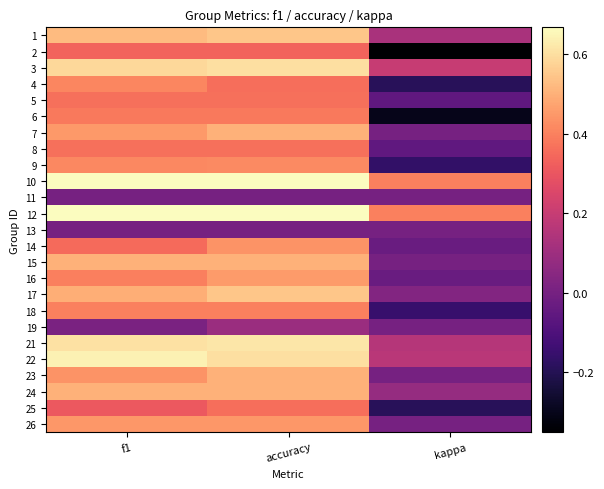

Reading left to right, transcribe all the data shown in this chart.

1: f1=0.5	accuracy=0.5	kappa=0.1
2: f1=0.3	accuracy=0.3	kappa=-0.3
3: f1=0.6	accuracy=0.6	kappa=0.2
4: f1=0.4	accuracy=0.4	kappa=-0.2
5: f1=0.4	accuracy=0.4	kappa=-0.1
6: f1=0.4	accuracy=0.4	kappa=-0.3
7: f1=0.5	accuracy=0.5	kappa=0.0
8: f1=0.4	accuracy=0.4	kappa=-0.1
9: f1=0.4	accuracy=0.4	kappa=-0.2
10: f1=0.7	accuracy=0.7	kappa=0.4
11: f1=0.0	accuracy=0.0	kappa=0.0
12: f1=0.7	accuracy=0.7	kappa=0.4
13: f1=0.0	accuracy=0.0	kappa=0.0
14: f1=0.4	accuracy=0.4	kappa=-0.0
15: f1=0.5	accuracy=0.5	kappa=0.0
16: f1=0.4	accuracy=0.5	kappa=-0.0
17: f1=0.5	accuracy=0.5	kappa=0.0
18: f1=0.4	accuracy=0.4	kappa=-0.2
19: f1=0.0	accuracy=0.1	kappa=0.0
21: f1=0.6	accuracy=0.6	kappa=0.2
22: f1=0.6	accuracy=0.6	kappa=0.2
23: f1=0.4	accuracy=0.5	kappa=0.0
24: f1=0.5	accuracy=0.5	kappa=0.1
25: f1=0.3	accuracy=0.4	kappa=-0.2
26: f1=0.4	accuracy=0.4	kappa=0.0